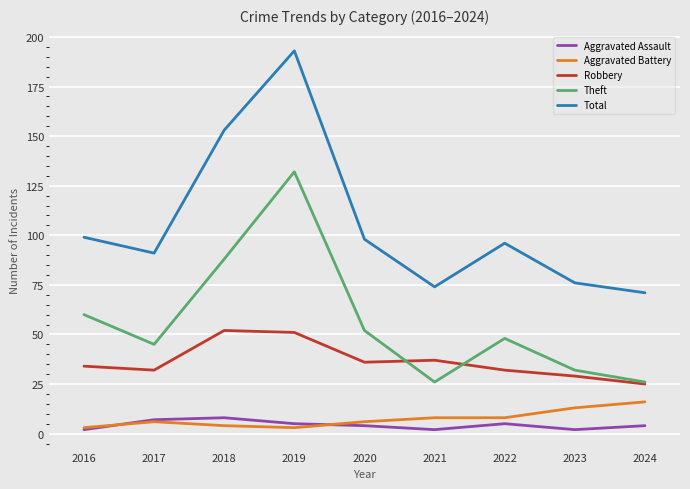

What is the difference between the highest and lowest values at 2019?

190